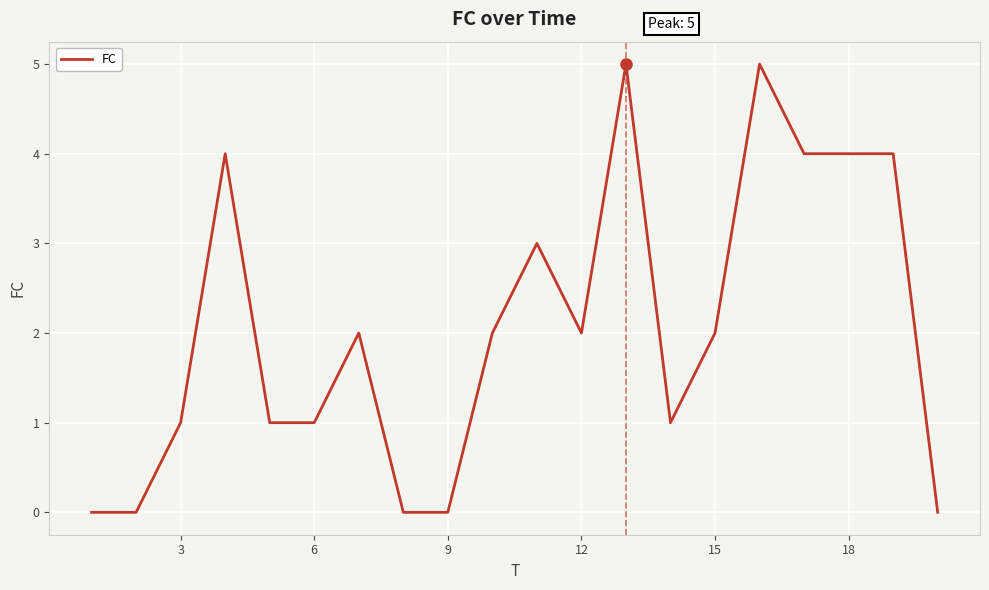

What is the average value?

2